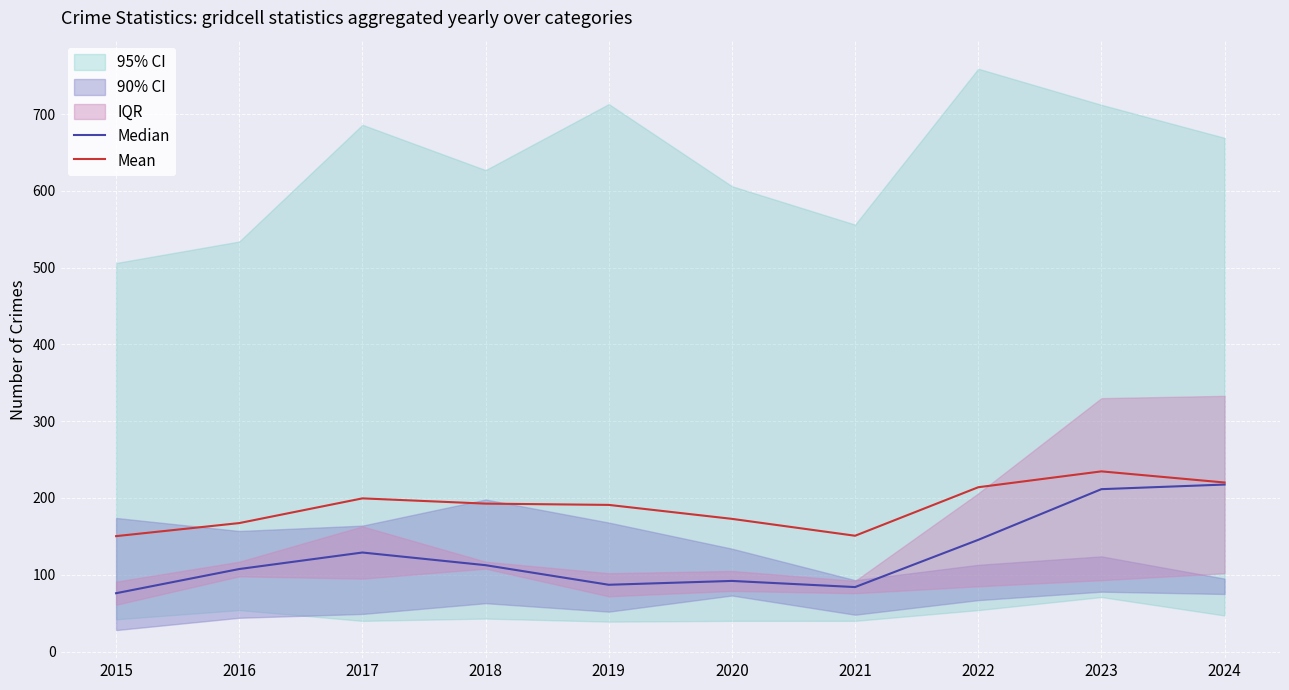

Reading right to left, what are all the values shown in this chart?

Median: 2024=217.5	2023=211.5	2022=145.5	2021=84.0	2020=92.0	2019=87.0	2018=112.5	2017=129.0	2016=107.5	2015=76.0
Mean: 2024=220.2	2023=234.7	2022=214.0	2021=150.8	2020=172.8	2019=191.0	2018=192.7	2017=199.5	2016=167.3	2015=150.3